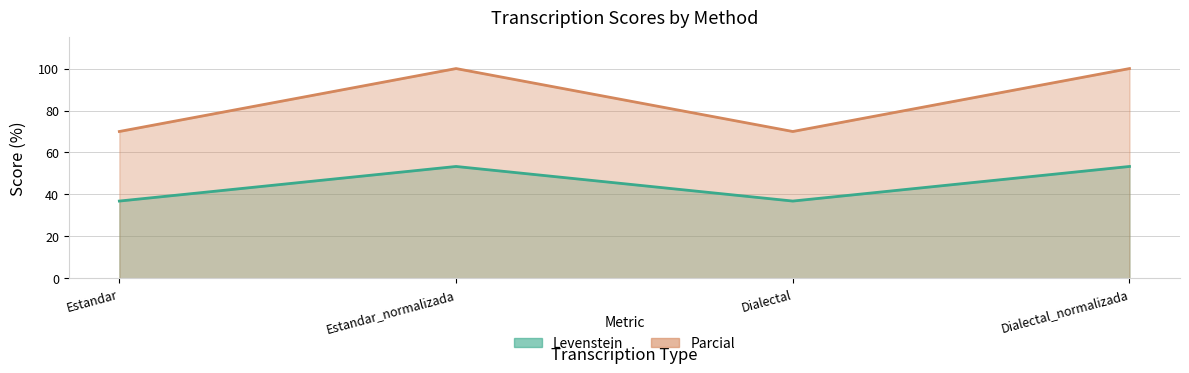

Reading left to right, extract all data points from this chart.

Levenstein: Estandar=36.8	Estandar_normalizada=53.3	Dialectal=36.8	Dialectal_normalizada=53.3
Parcial: Estandar=70.0	Estandar_normalizada=100.0	Dialectal=70.0	Dialectal_normalizada=100.0